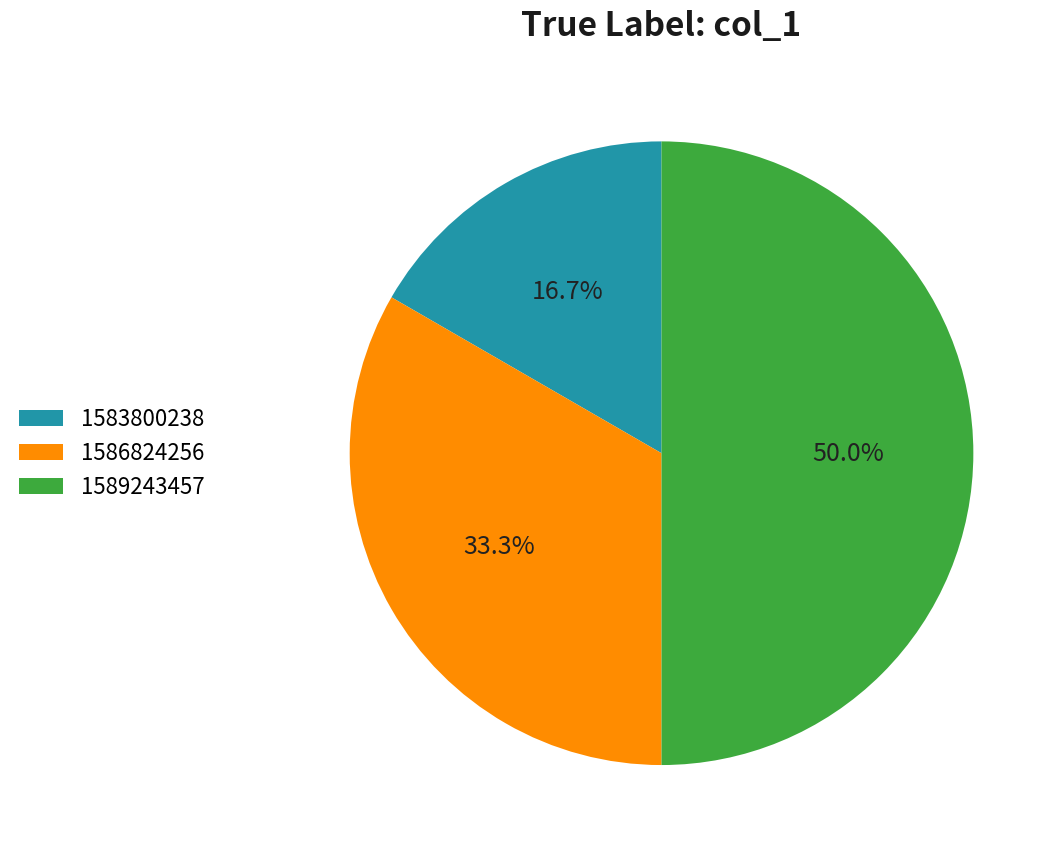

Rank the categories by value from highest to lowest.

1589243457, 1586824256, 1583800238